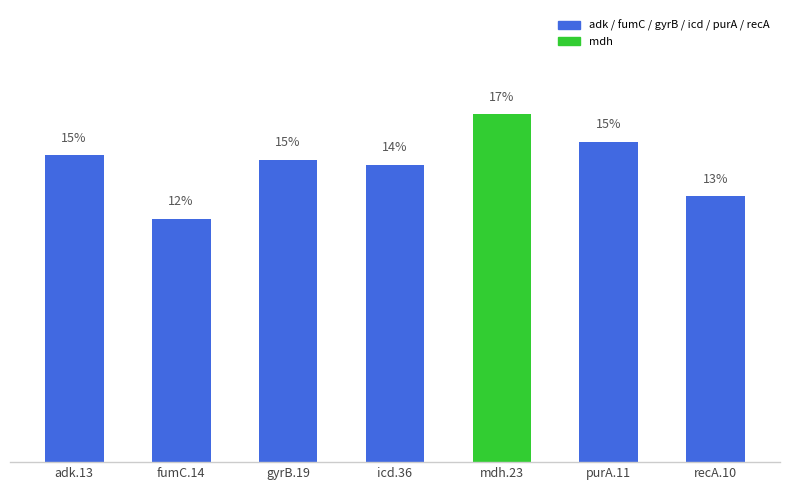

Reading left to right, what are all the values shown in this chart?

adk.13=14.7	fumC.14=11.7	gyrB.19=14.5	icd.36=14.3	mdh.23=16.7	purA.11=15.4	recA.10=12.8